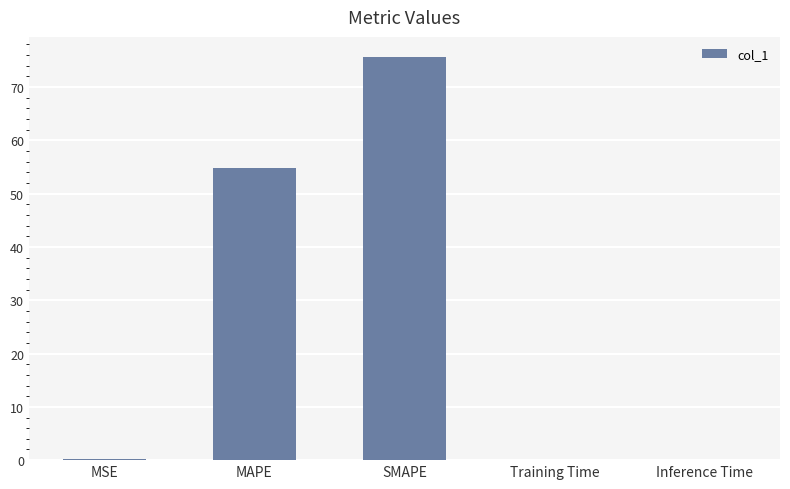

Is it true that the value at MAPE is 54.9?

True